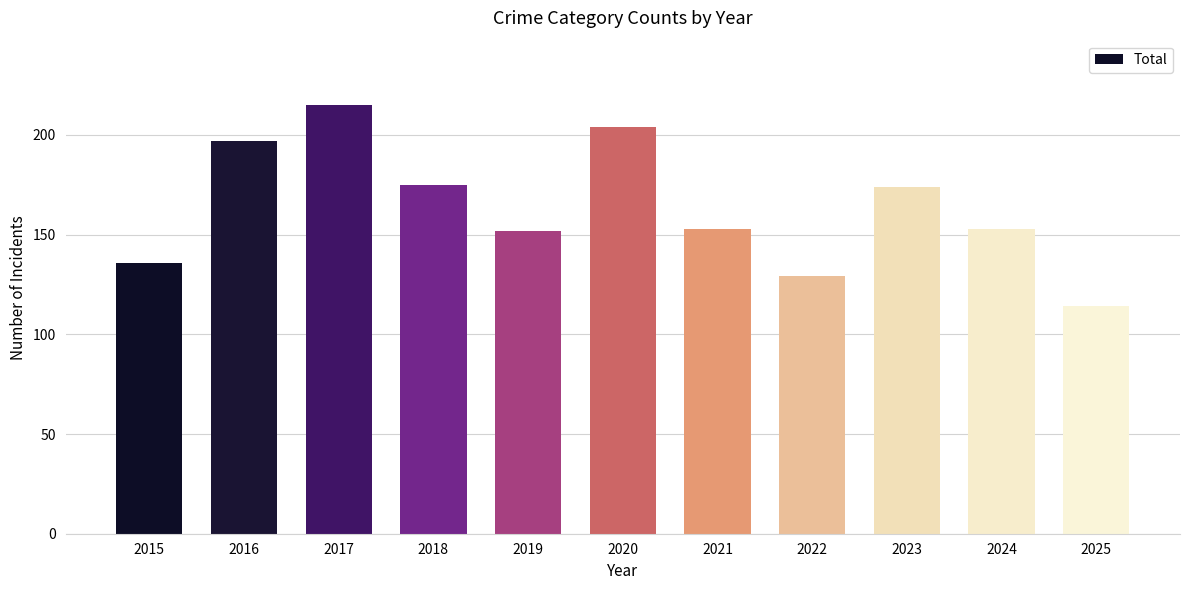

Are the bars grouped side by side (vs. stacked)?

No